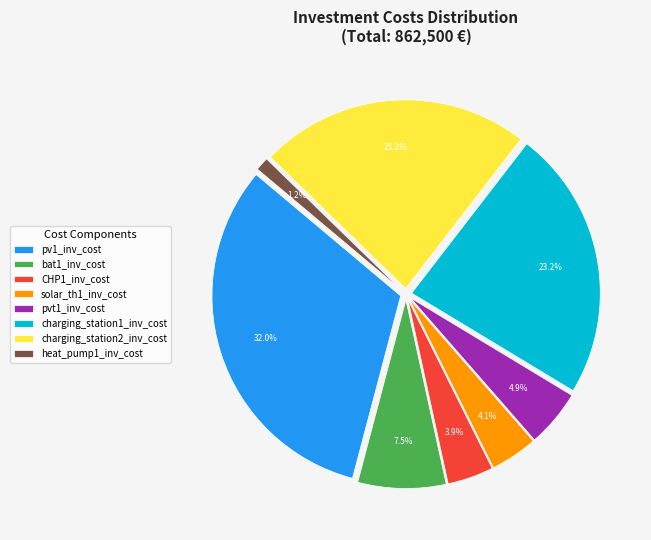

Is bat1_inv_cost the majority of the pie?

No